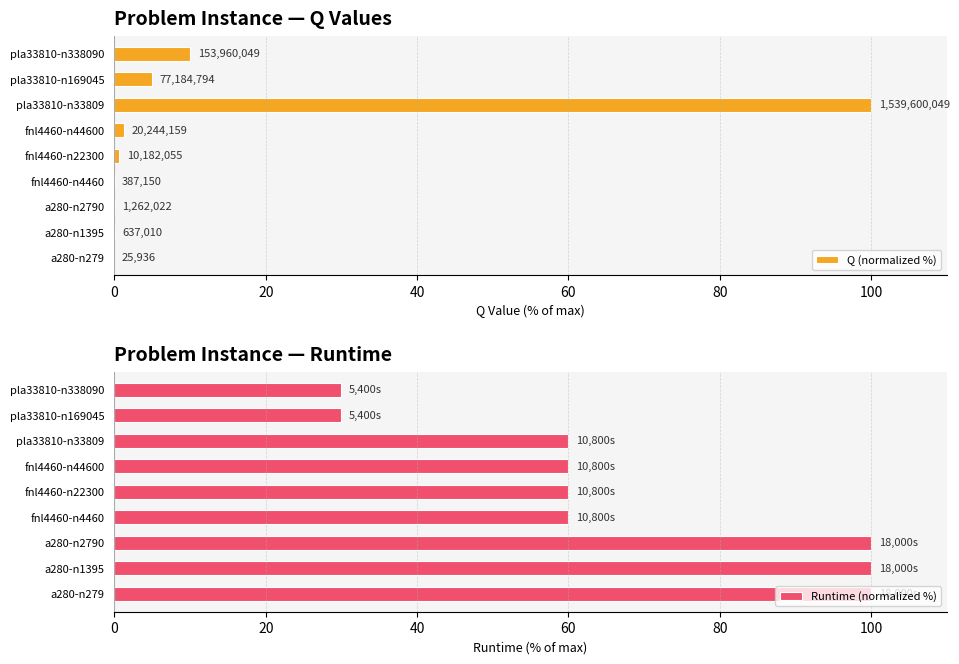

The value of Runtime (normalized %) at a280-n2790 is 100. True or false?

True